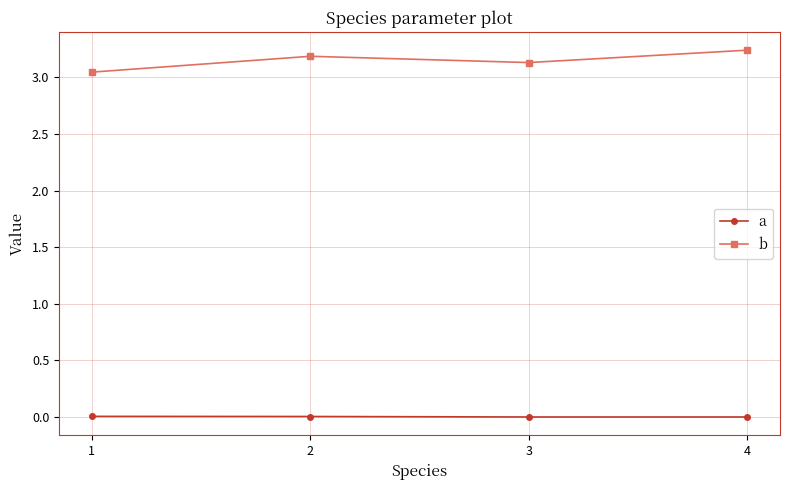

True or false: a and b cross at least once.

False